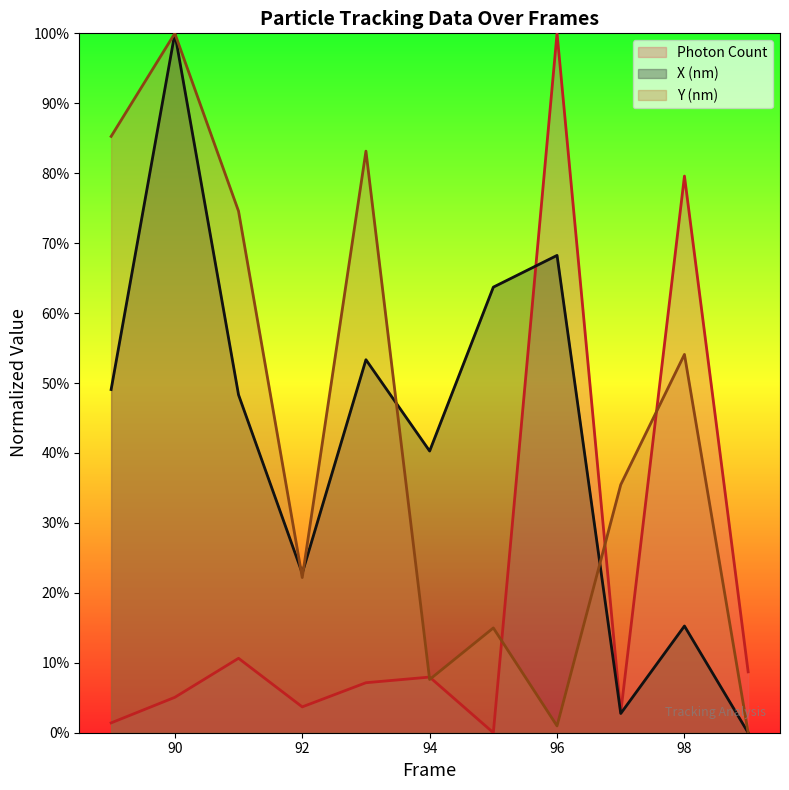

True or false: Photon Count has more than 1 interior local peaks.

True